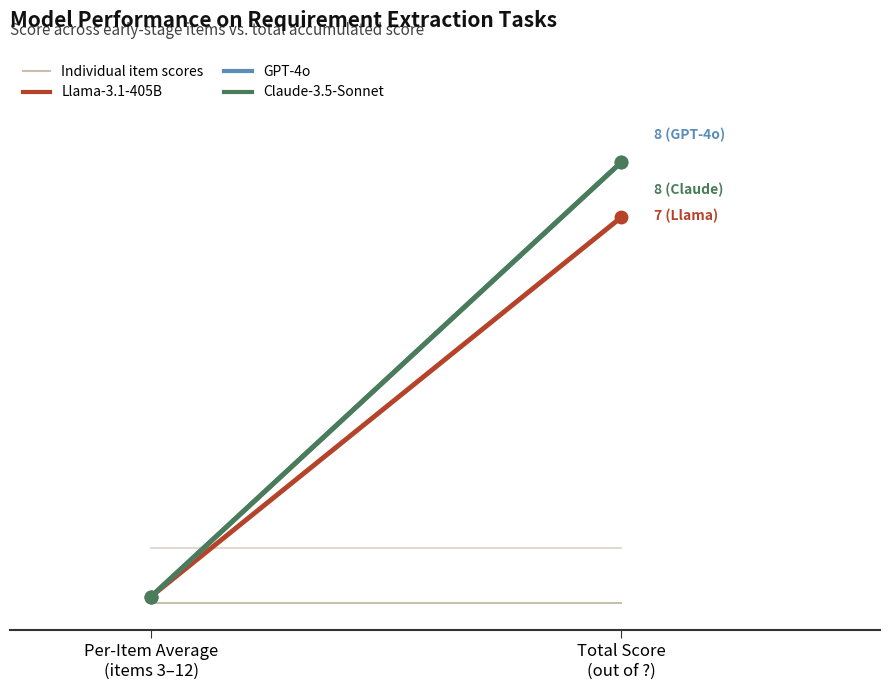

Read the Claude-3.5-Sonnet value at Total Score
(out of ?).

8.0